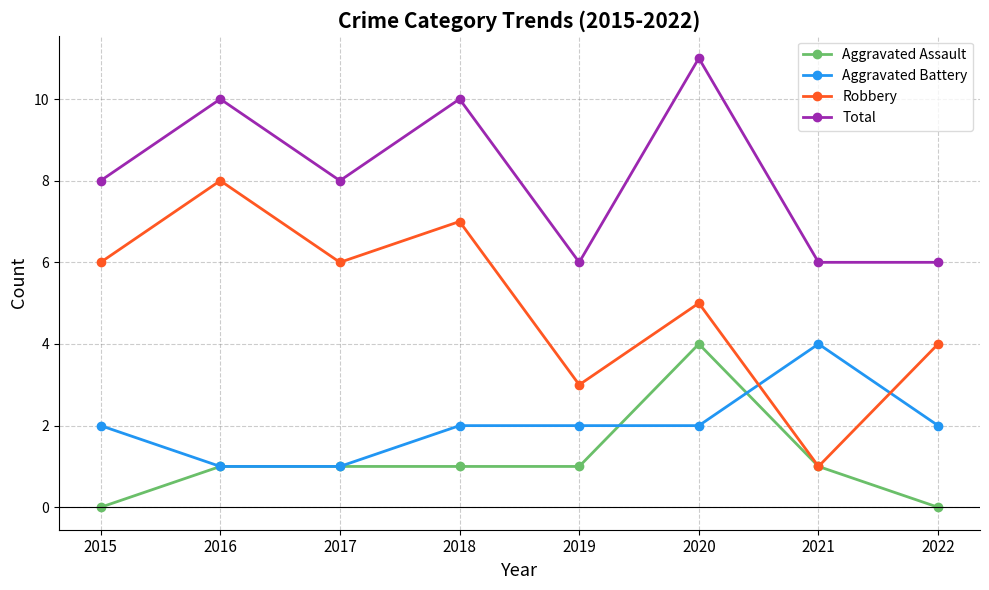

Reading right to left, what are all the values shown in this chart?

Aggravated Assault: 0	1	4	1	1	1	1	0
Aggravated Battery: 2	4	2	2	2	1	1	2
Robbery: 4	1	5	3	7	6	8	6
Total: 6	6	11	6	10	8	10	8